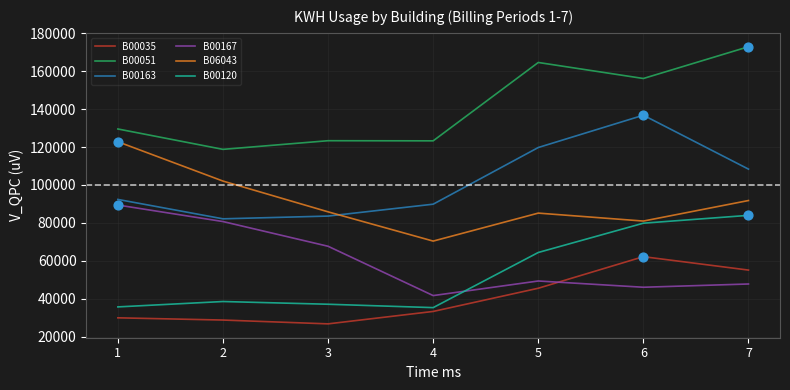

What is the difference between the highest and lowest values at 4?

90066